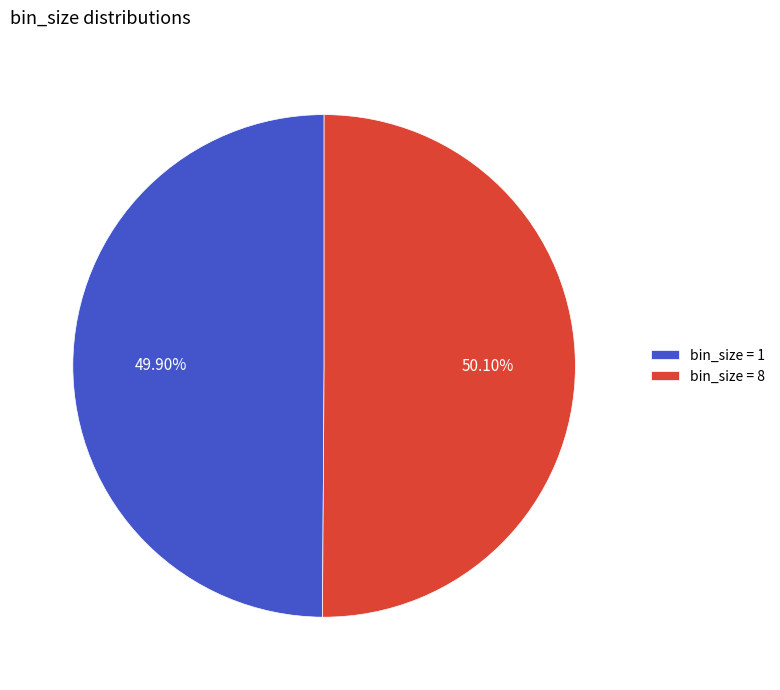

How many slices are in this pie chart?

2